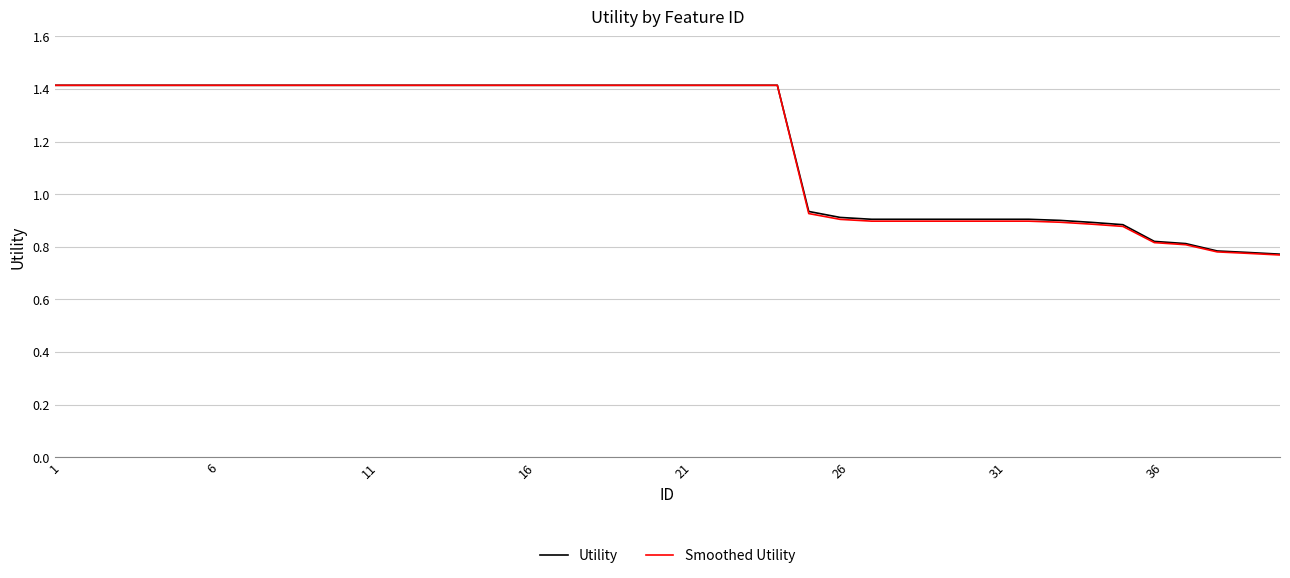

What is the greatest value displayed?

1.4